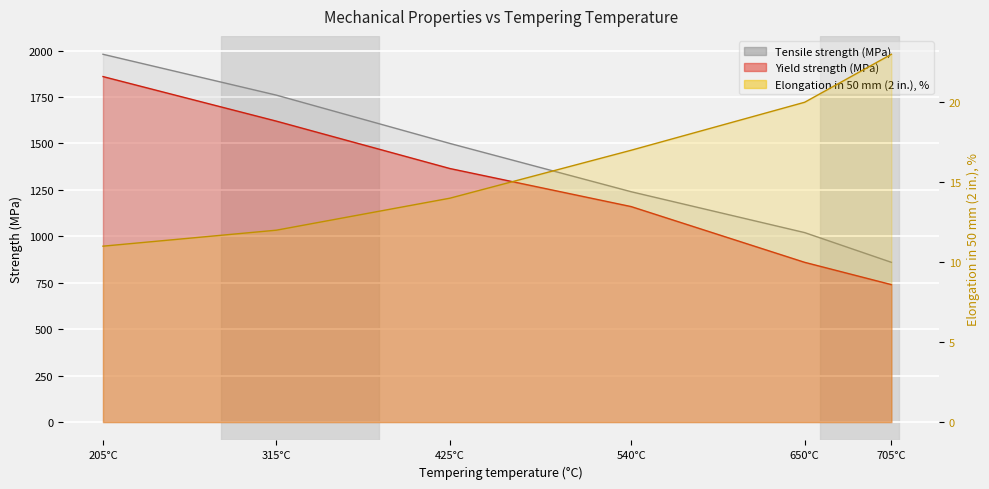

Is it true that Elongation in 50 mm (2 in.), % equals 14 at 425°C?

True